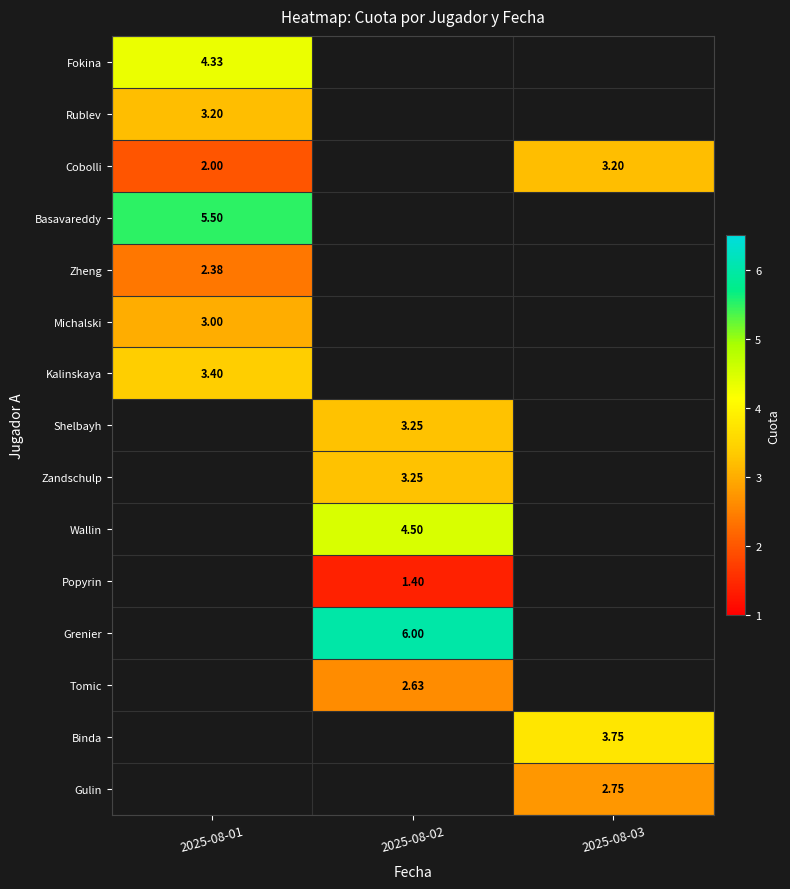

List the series in order of their overall mean, highest first.

Fokina, Rublev, Cobolli, Basavareddy, Zheng, Michalski, Kalinskaya, Shelbayh, Zandschulp, Wallin, Popyrin, Grenier, Tomic, Binda, Gulin